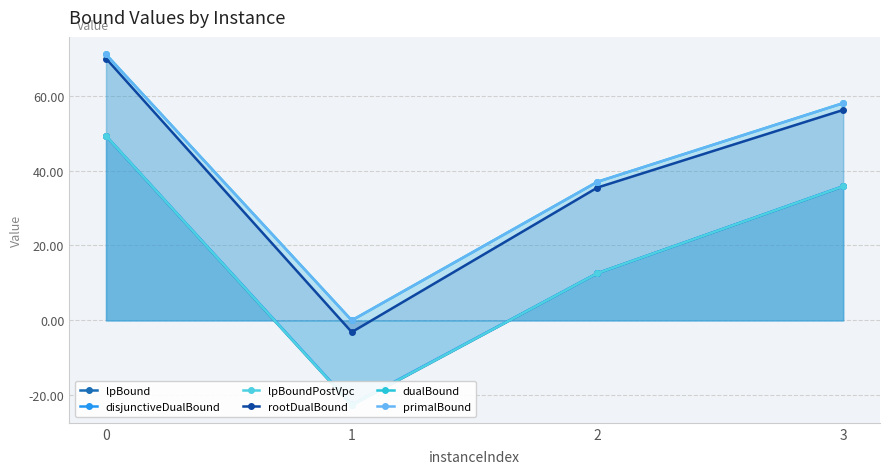

Reading left to right, what are all the values shown in this chart?

lpBound: 0=49.2	1=-22.7	2=12.6	3=35.8
disjunctiveDualBound: 0=49.2	1=-22.5	2=12.6	3=35.8
lpBoundPostVpc: 0=49.2	1=-22.6	2=12.6	3=35.8
rootDualBound: 0=69.9	1=-3.1	2=35.5	3=56.2
dualBound: 0=71.0	1=-0.0	2=37.0	3=58.0
primalBound: 0=71.0	1=-0.0	2=37.0	3=58.0